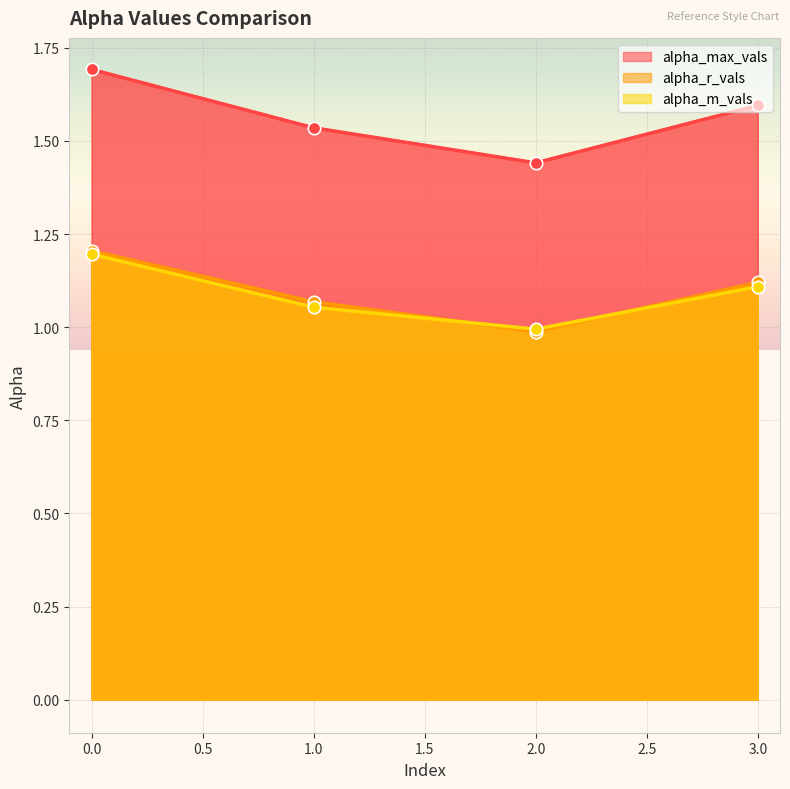

Which series contains the lowest Y value?

alpha_r_vals